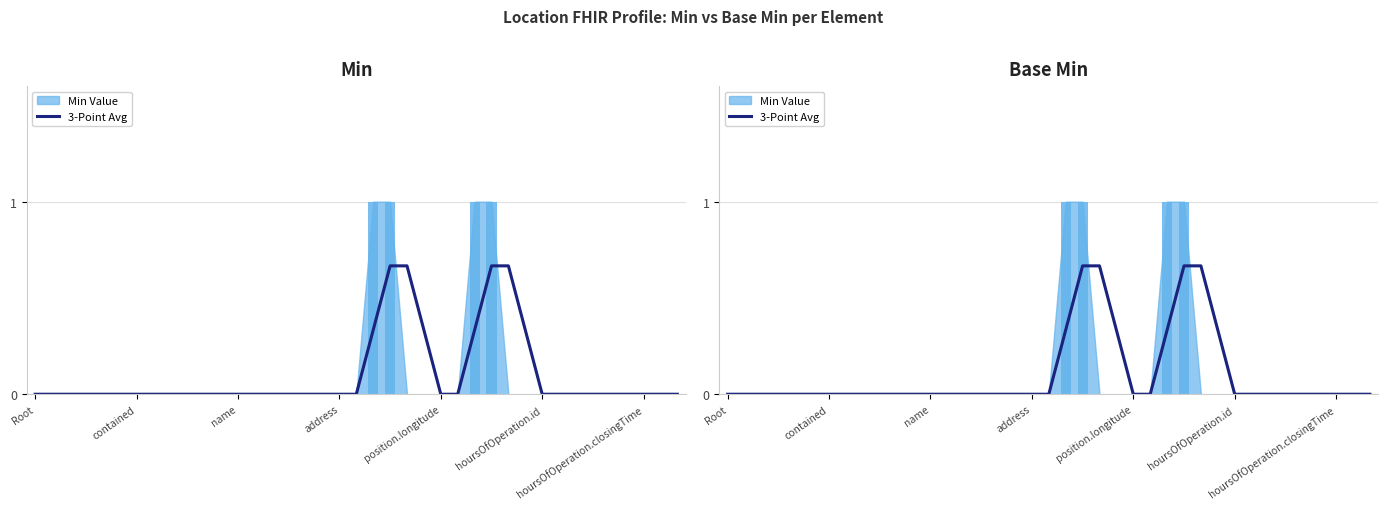

Count the number of values greater than 0.

8